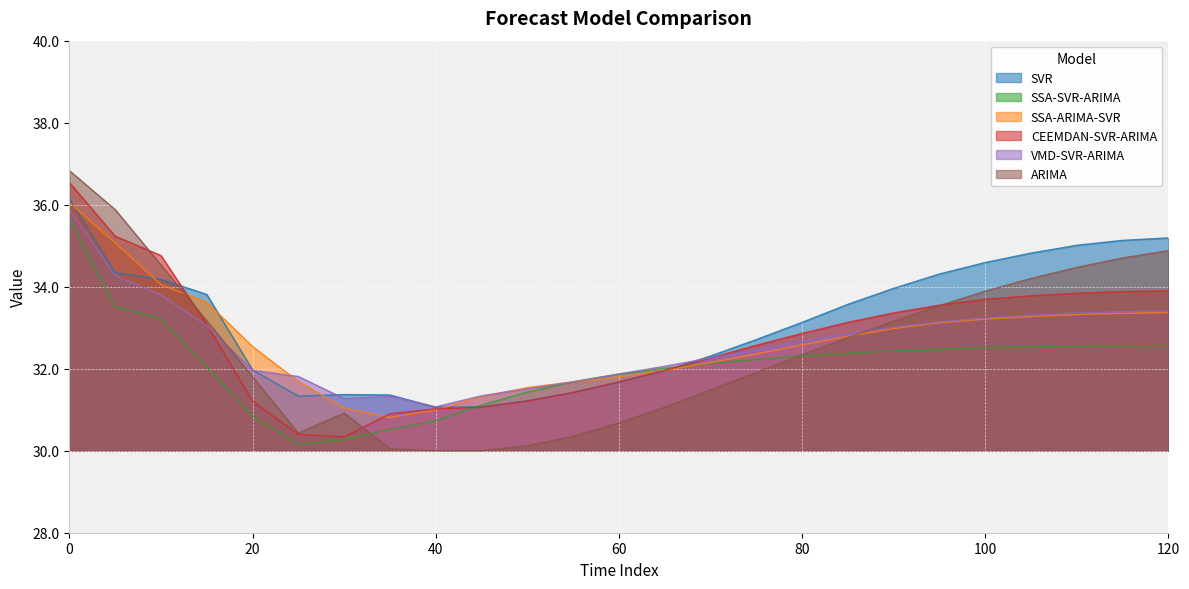

How many interior local peaks does the VMD-SVR-ARIMA series have?

1